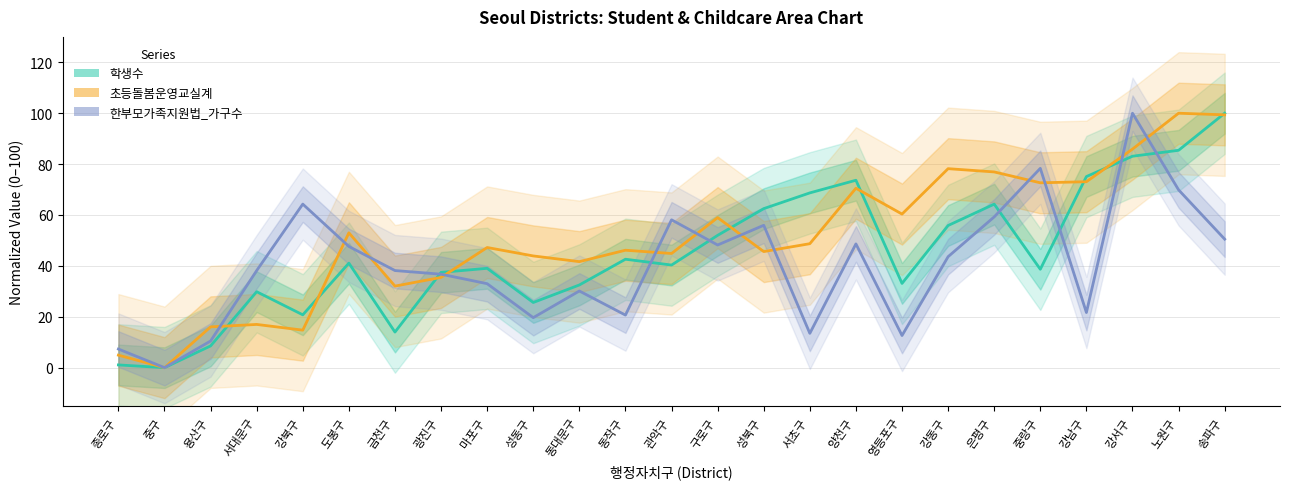

What is the difference between the 학생수 (normalized) values at 동대문구 and 양천구?

41.2